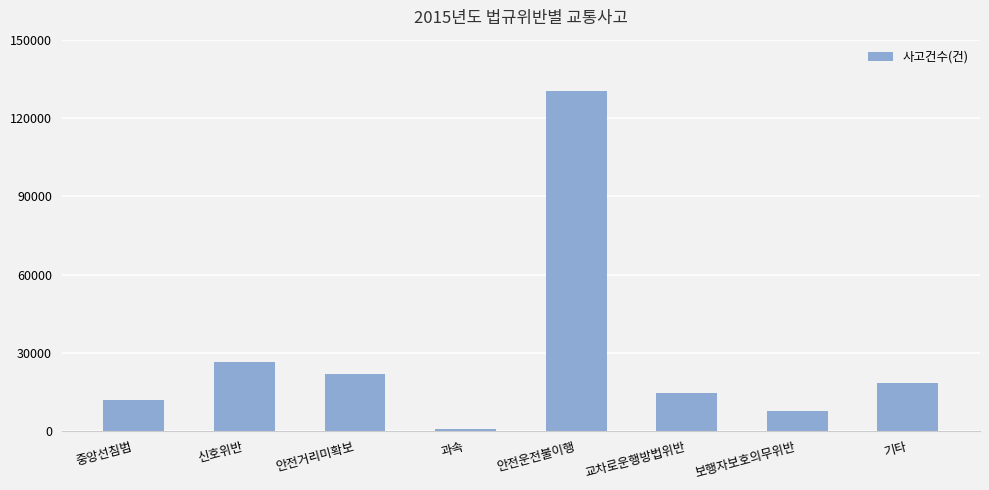

Reading right to left, transcribe all the data shown in this chart.

기타=18421	보행자보호의무위반=7582	교차로운행방법위반=14671	안전운전불이행=130551	과속=593	안전거리미확보=21708	신호위반=26511	중앙선침범=11998